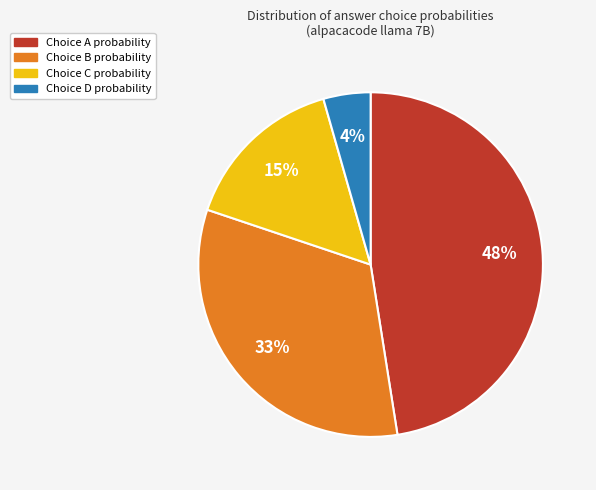

Is there any slice that represents more than half of the pie?

No